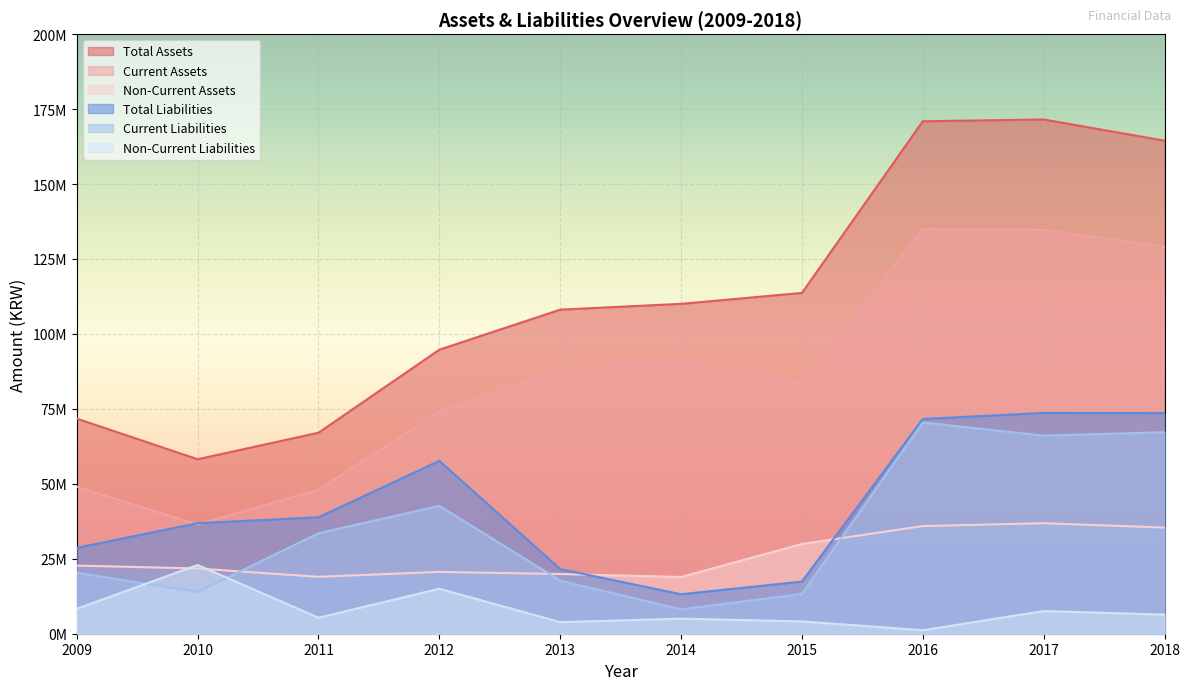

True or false: Current Assets and Non-Current Assets intersect in this chart.

False